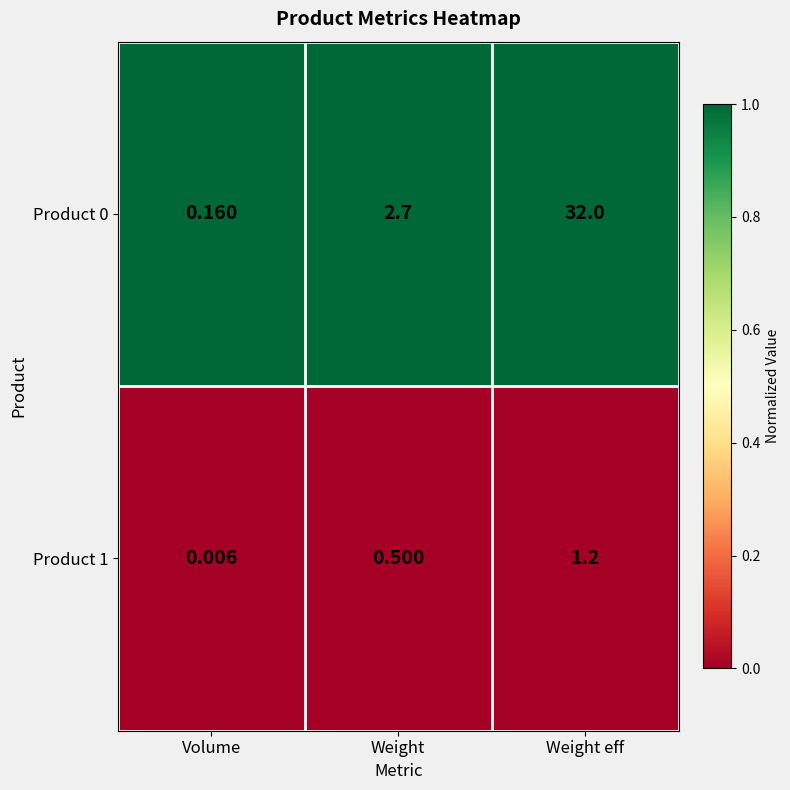

At which category is the sum across all series the highest?

Weight eff